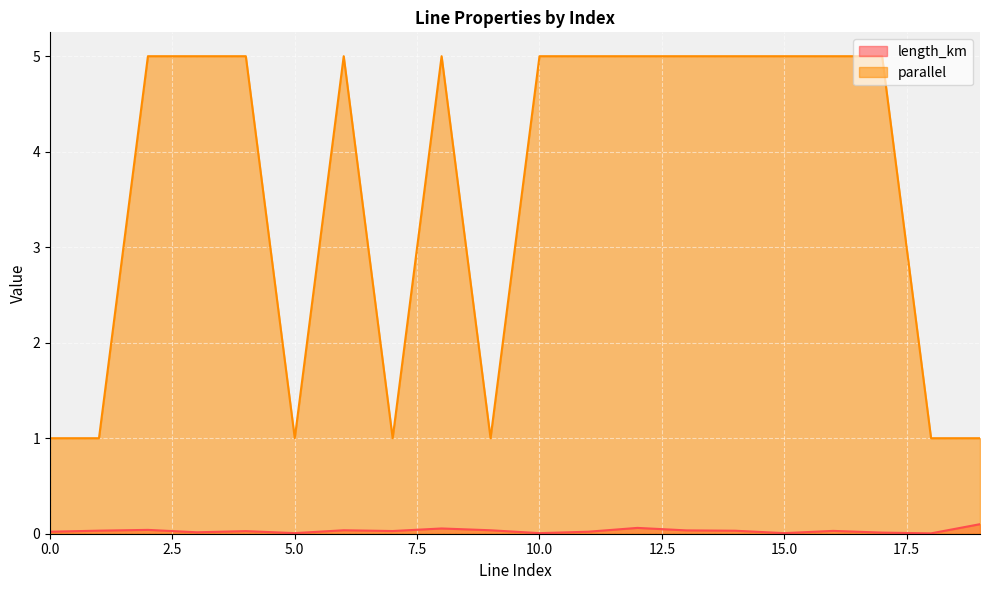

What is the difference between the maximum and second lowest values in the length_km series?

0.1